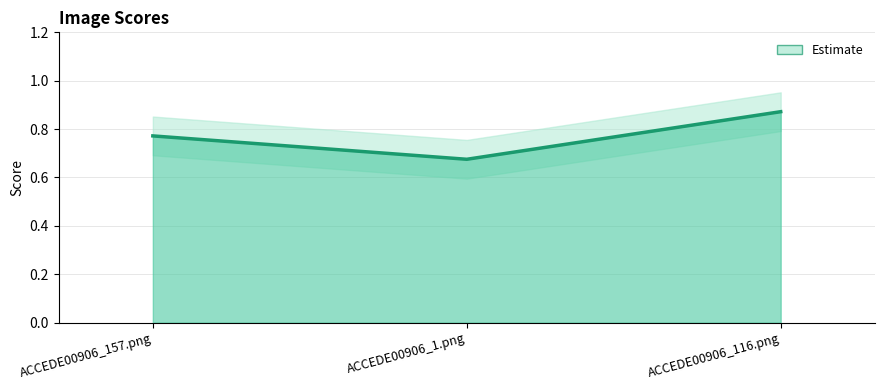

Reading left to right, extract all data points from this chart.

ACCEDE00906_157.png=0.8	ACCEDE00906_1.png=0.7	ACCEDE00906_116.png=0.9